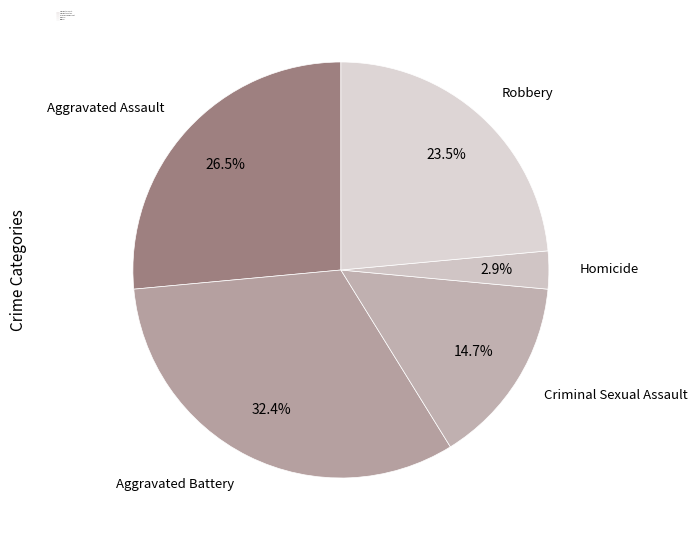

Does Aggravated Assault account for over 50% of the chart?

No